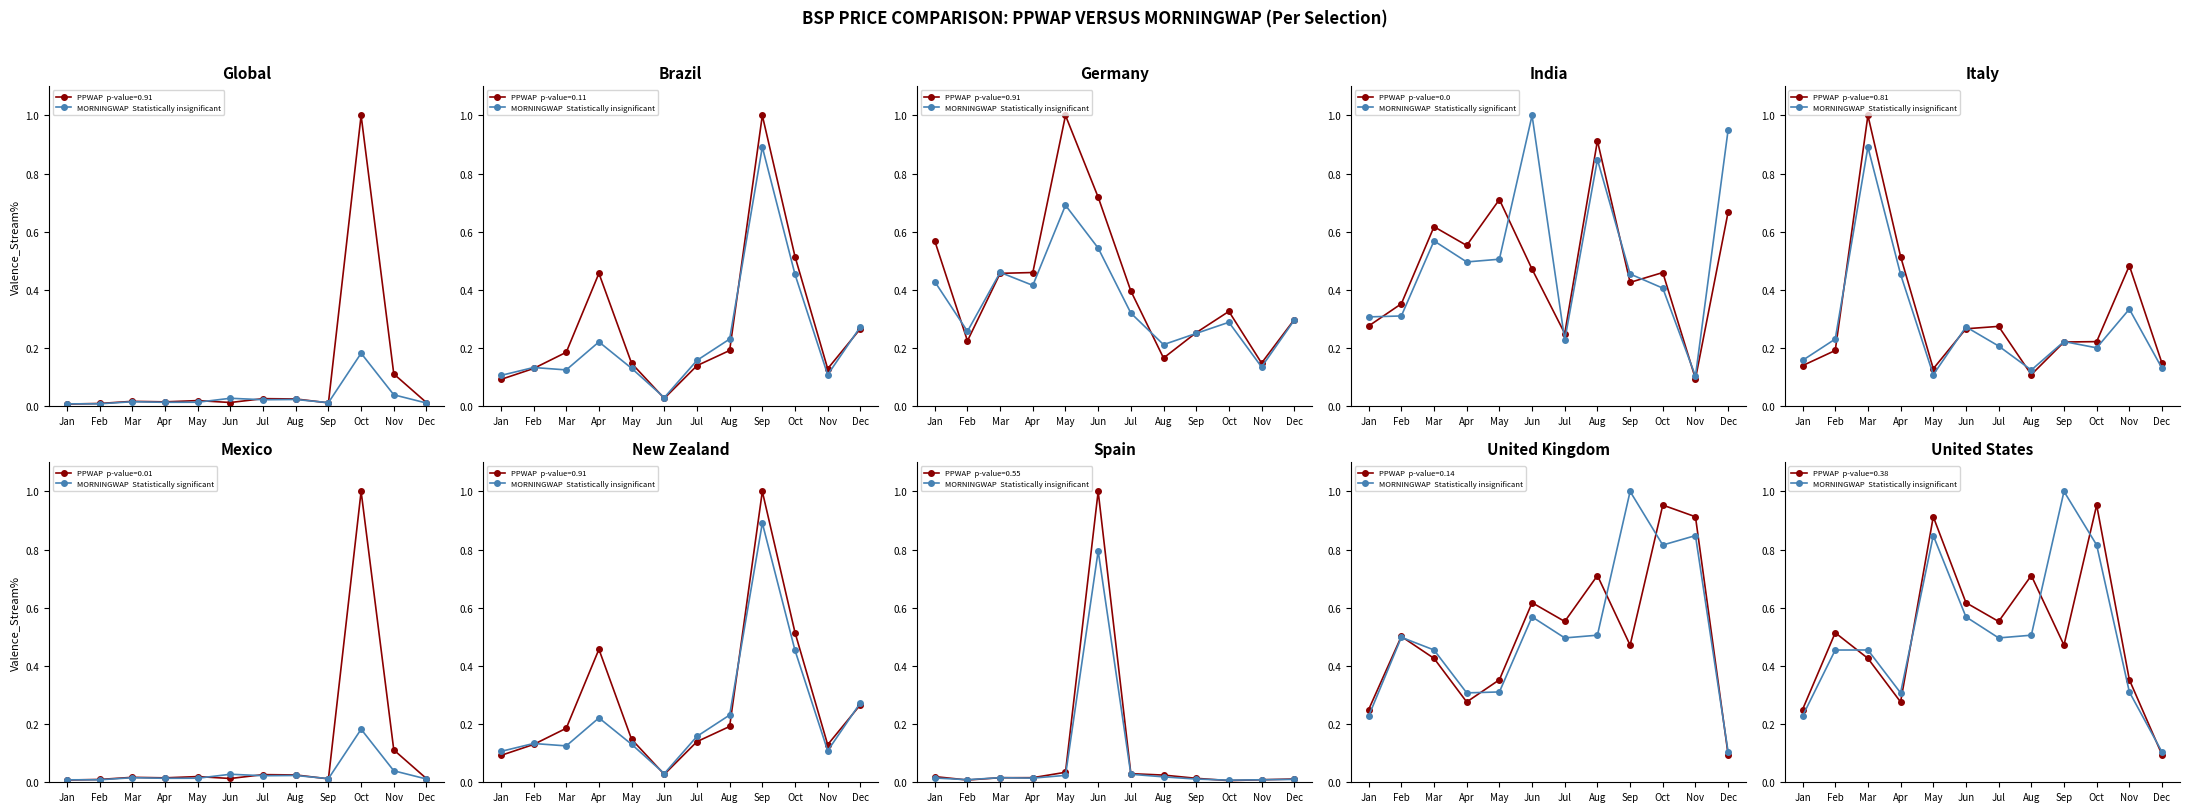

Does the chart display data point markers on the line(s)?

Yes